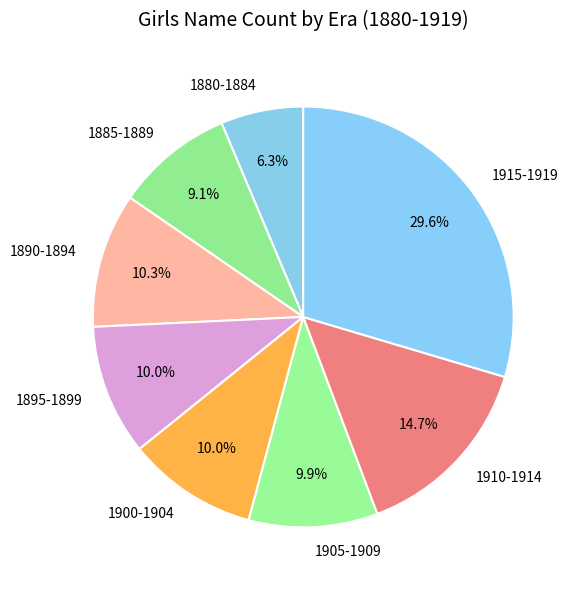

What is the ratio of the value at 1895-1899 to the value at 1905-1909?

1.0